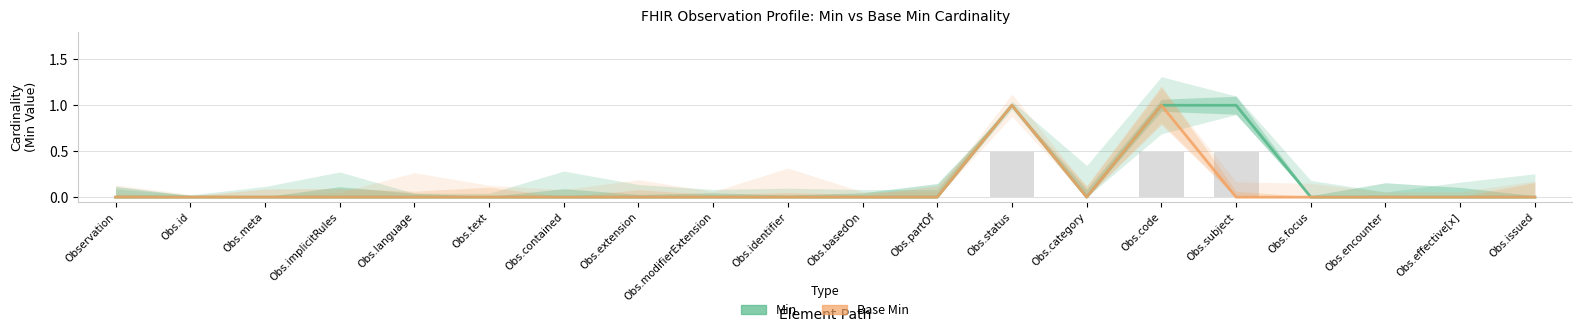

Between Obs.modifierExtension and Obs.category, which series saw the biggest shift?

Min